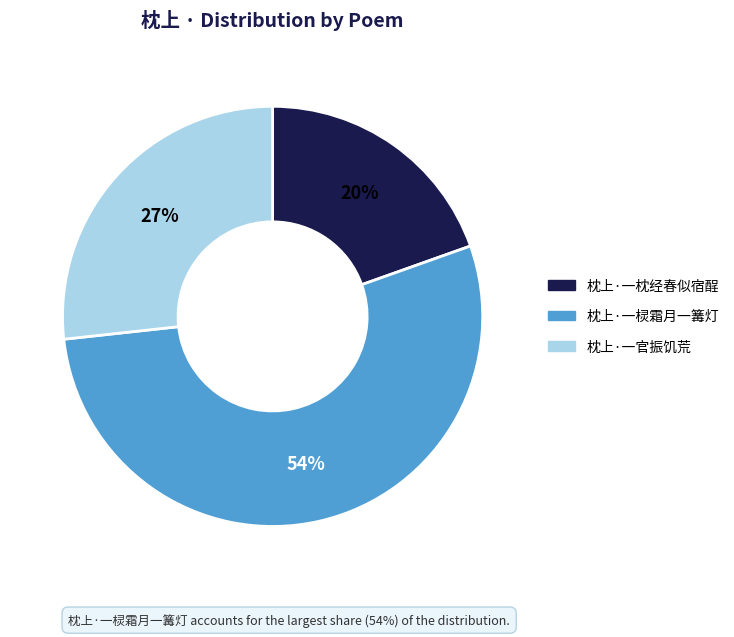

Which slice is the largest?

枕上·一棂霜月一篝灯